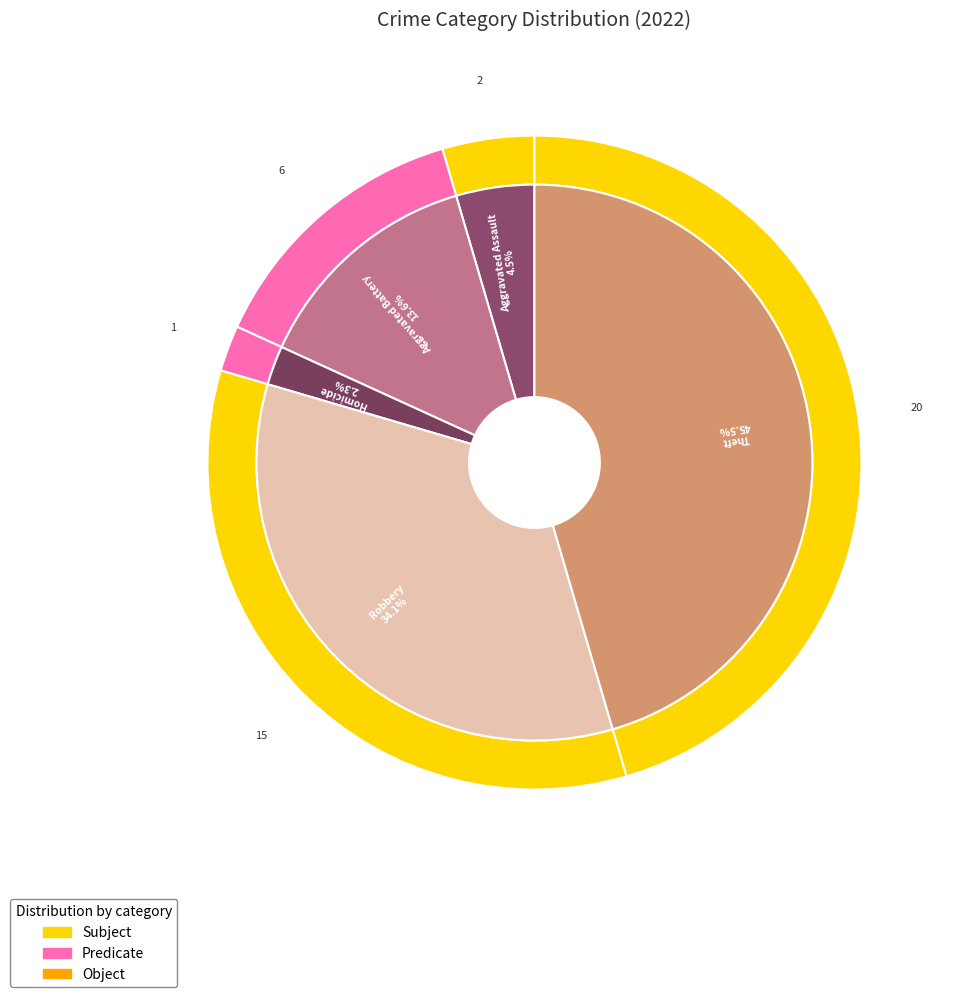

Between Aggravated Assault and Robbery, which is larger?

Robbery